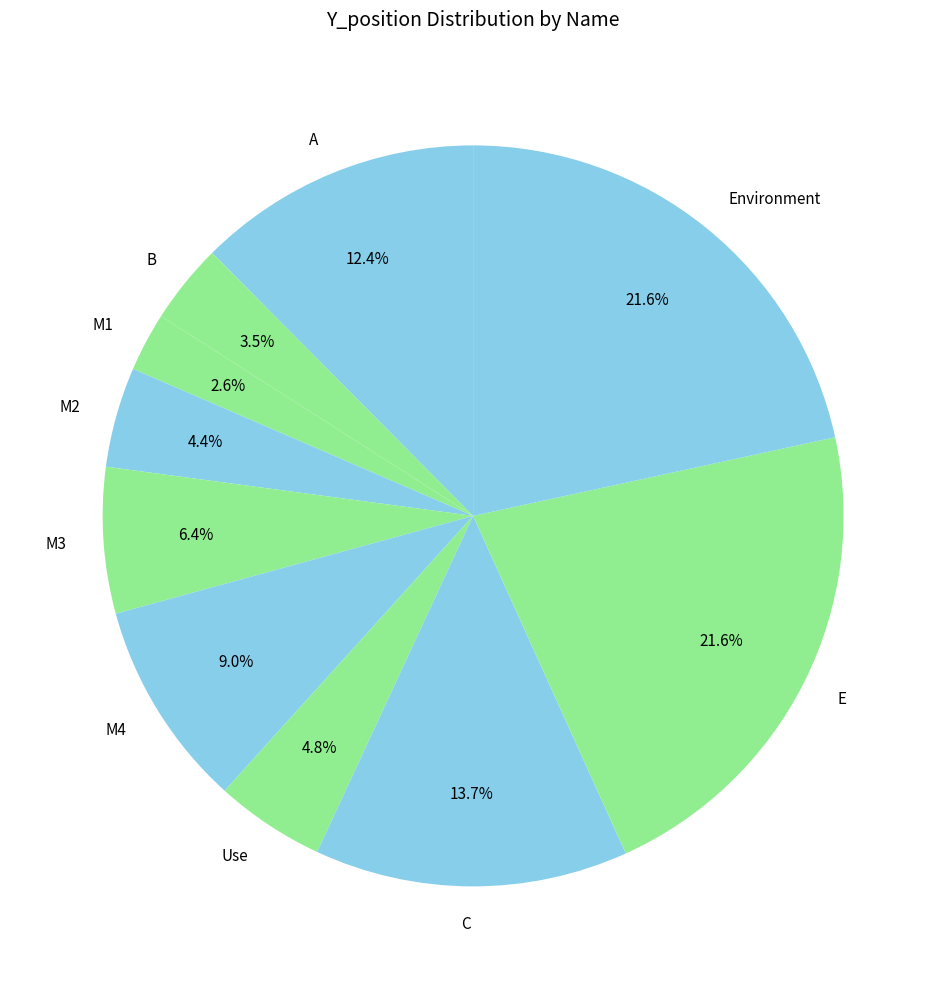

Approximately how many times larger is the value at M4 compared to A?

0.7